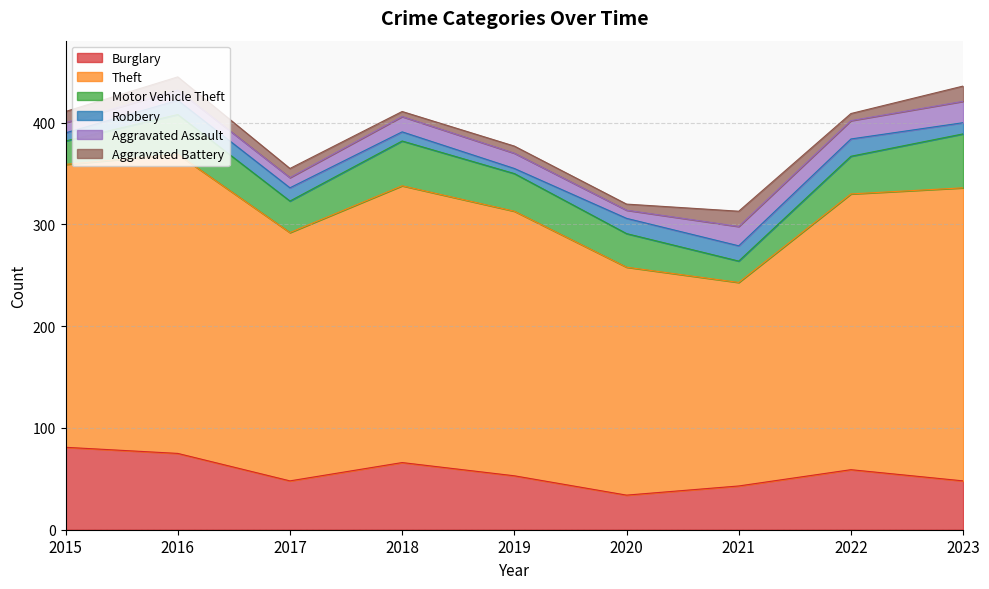

Reading left to right, transcribe all the data shown in this chart.

Burglary: 2015=81	2016=75	2017=48	2018=66	2019=53	2020=34	2021=43	2022=59	2023=48
Theft: 2015=278	2016=294	2017=244	2018=272	2019=260	2020=224	2021=200	2022=271	2023=288
Motor Vehicle Theft: 2015=23	2016=39	2017=31	2018=44	2019=37	2020=33	2021=21	2022=37	2023=53
Robbery: 2015=8	2016=14	2017=13	2018=9	2019=5	2020=15	2021=15	2022=17	2023=11
Aggravated Assault: 2015=10	2016=10	2017=10	2018=15	2019=15	2020=8	2021=19	2022=18	2023=21
Aggravated Battery: 2015=11	2016=13	2017=9	2018=5	2019=7	2020=6	2021=15	2022=7	2023=15